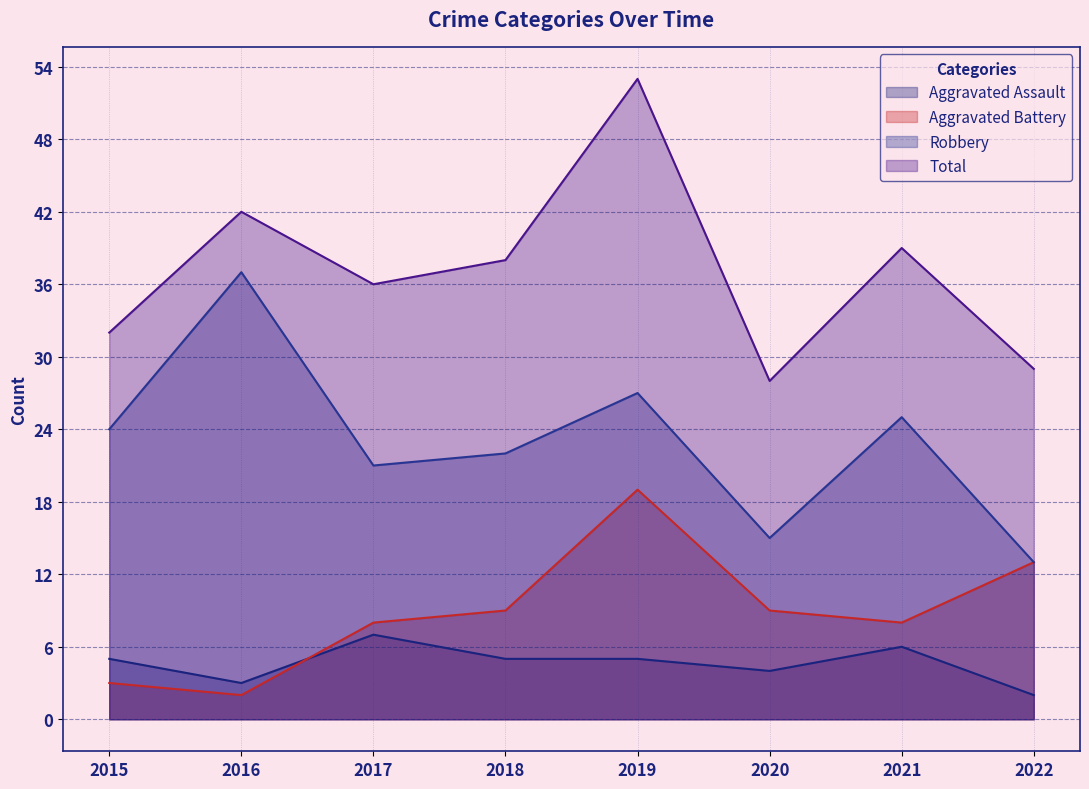

How many data points in Aggravated Assault are above 5?

2